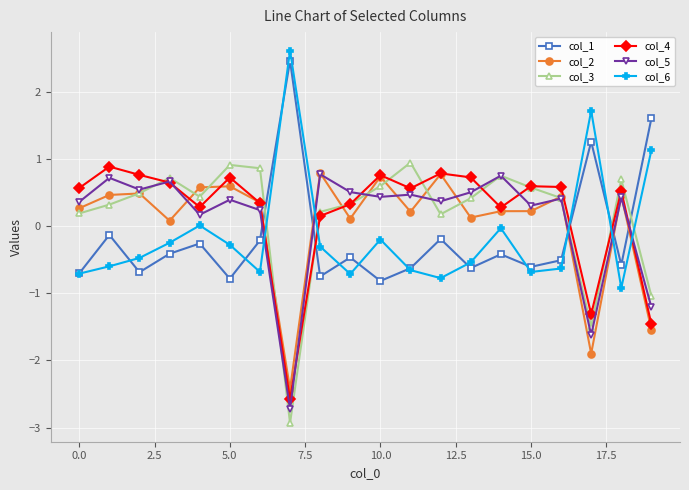

After their last crossing, which series has the higher values: col_5 or col_6?

col_6